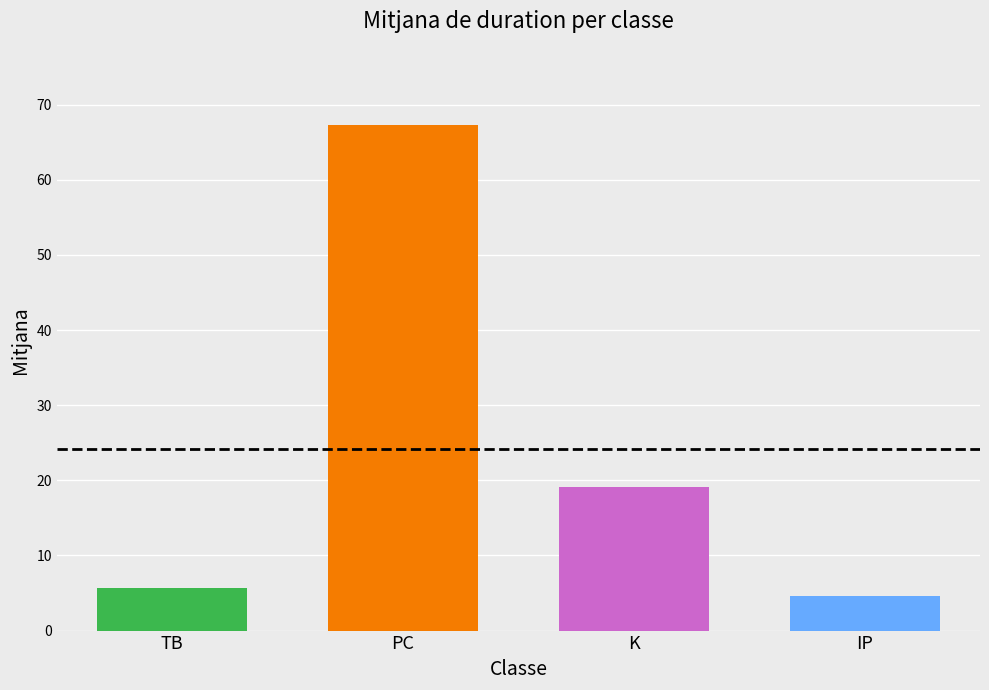

Is the value of PC at 10 greater than the value of IP at 10?

Yes